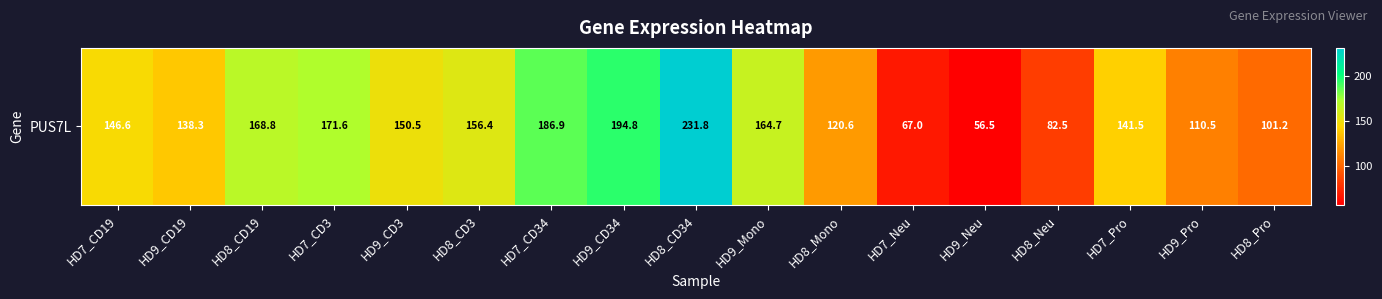

True or false: the data shows 242.7 at HD8_CD3.

False